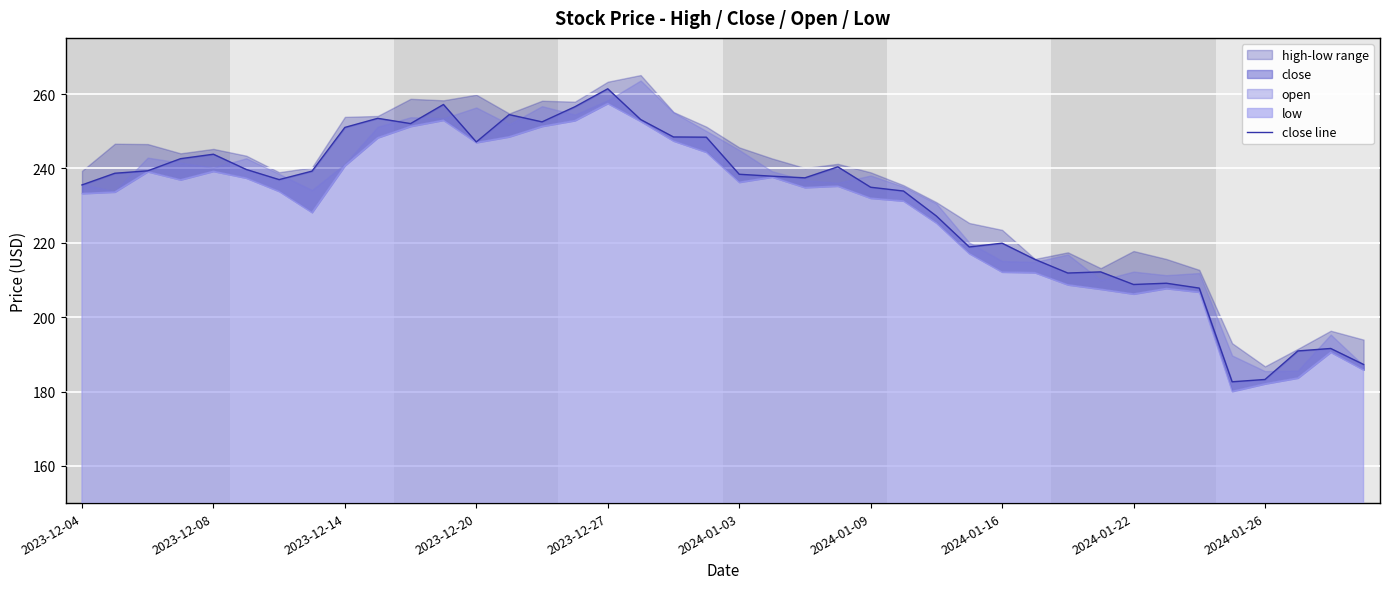

The value at 26 is 139.3. True or false?

False